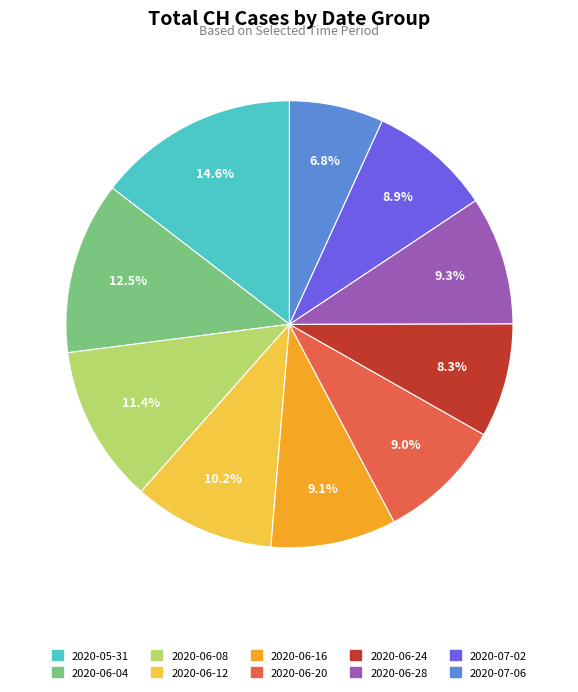

Does any single category account for the majority?

No